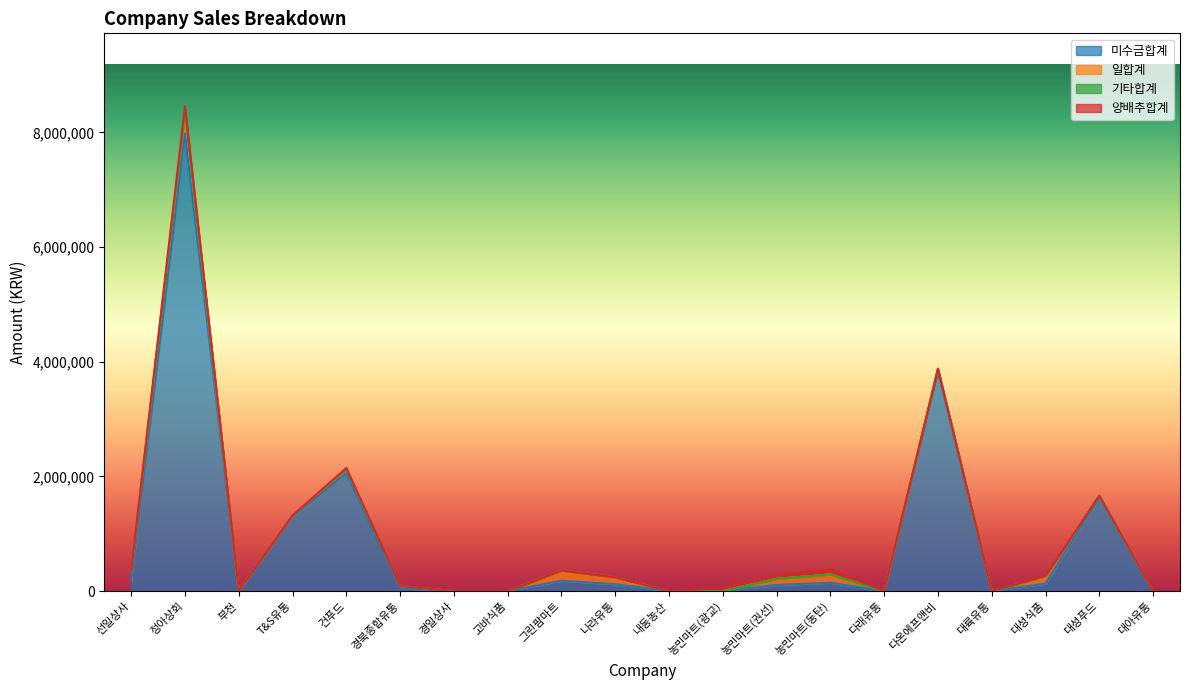

Where is the first local maximum for 미수금합계?

정아상회